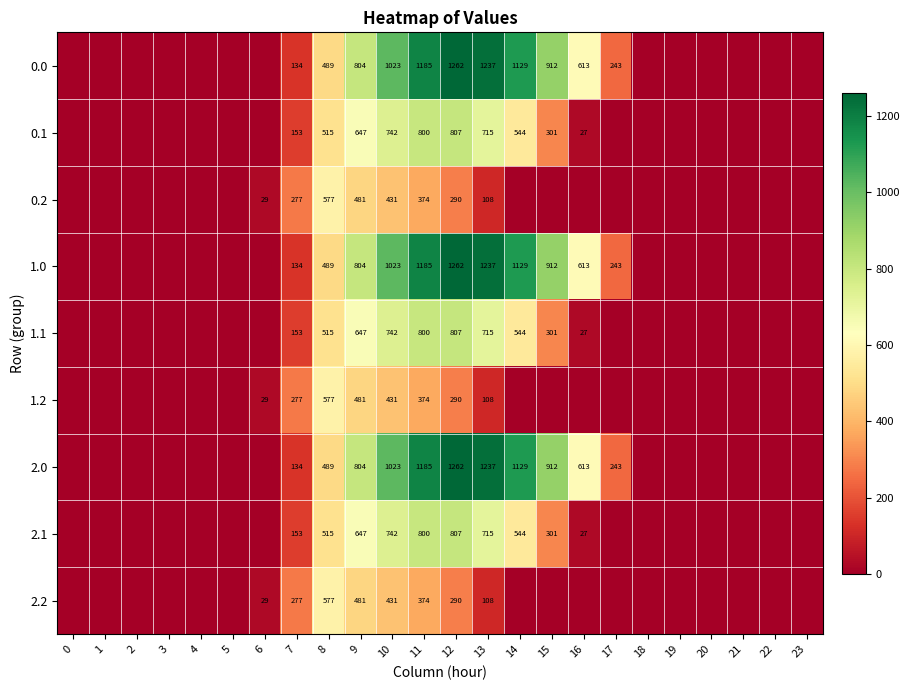

What is the sum of the 0.0 values at 8 and 11?

1674